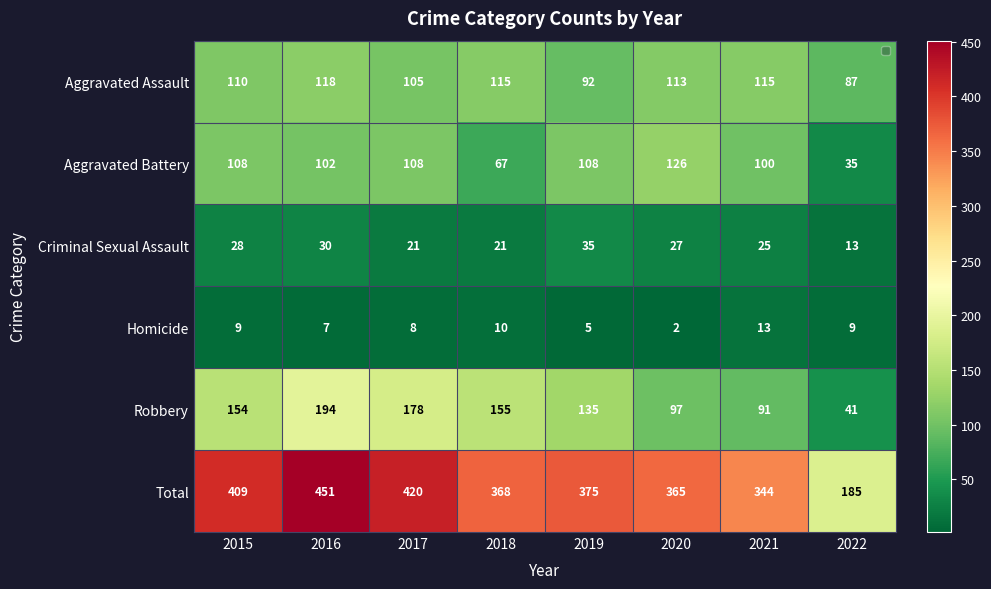

What is the sum of the Aggravated Assault values at 2021 and 2019?

207